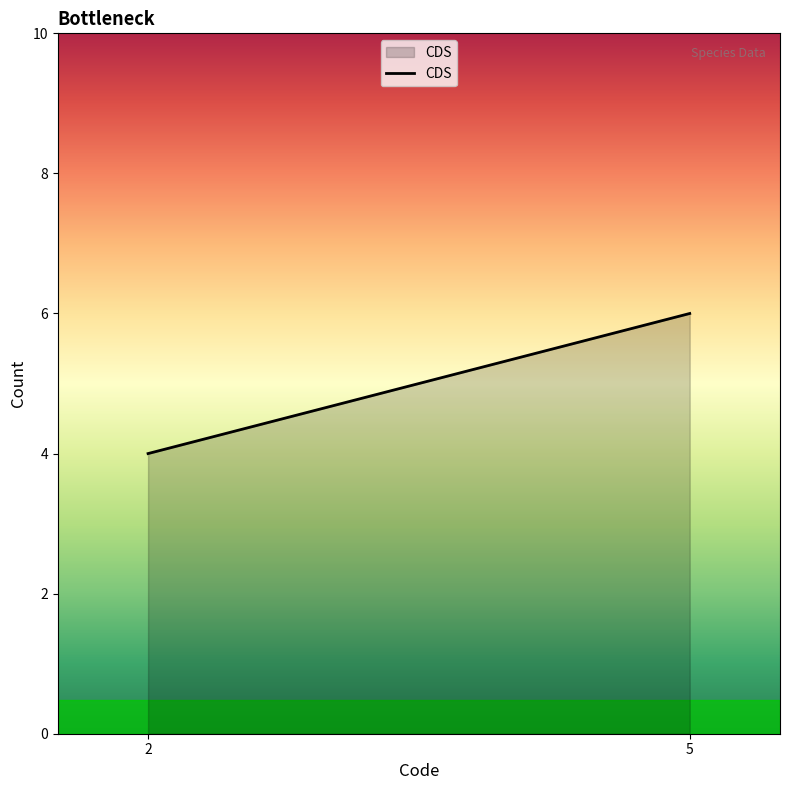

What is the change in value from 2 to 5?

+2